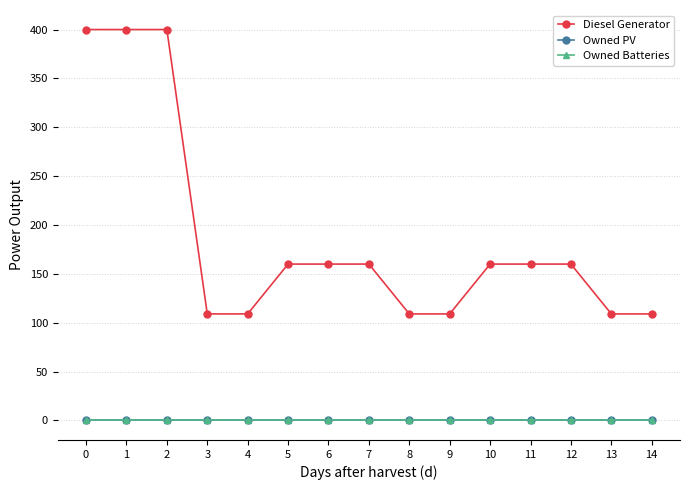

Is this an area chart (filled region under the line)?

No